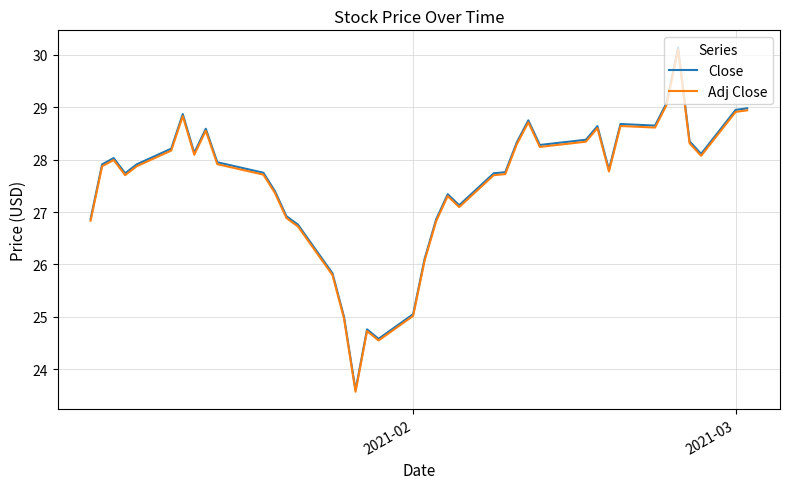

How many lines are shown in the chart?

2